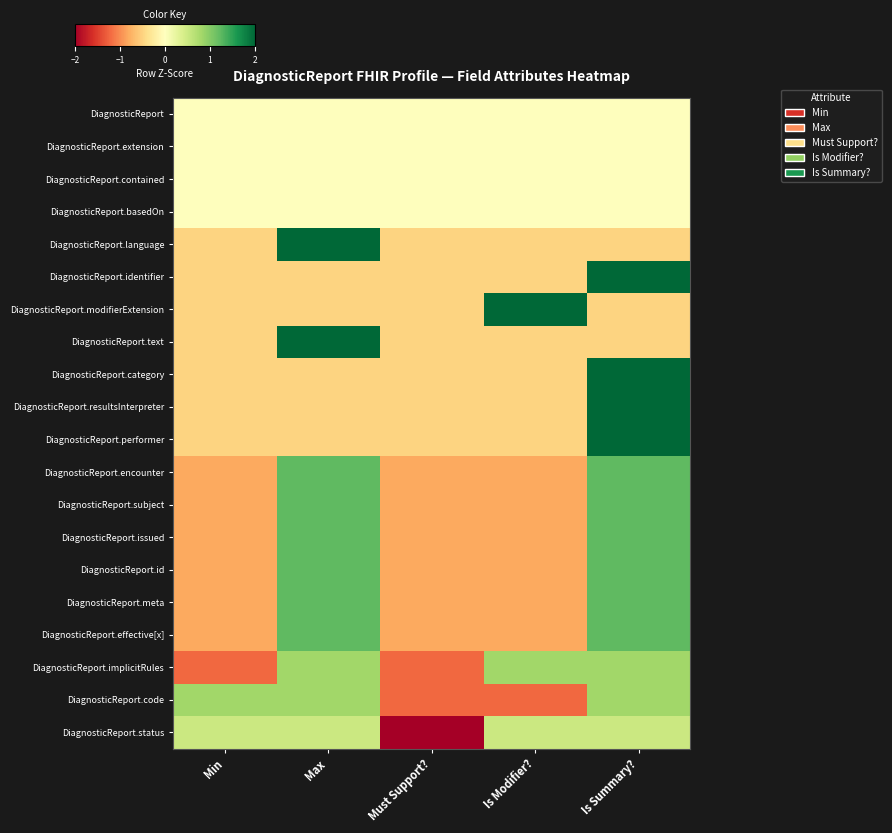

What is the spread (max minus min) of values at Is Modifier??

3.2